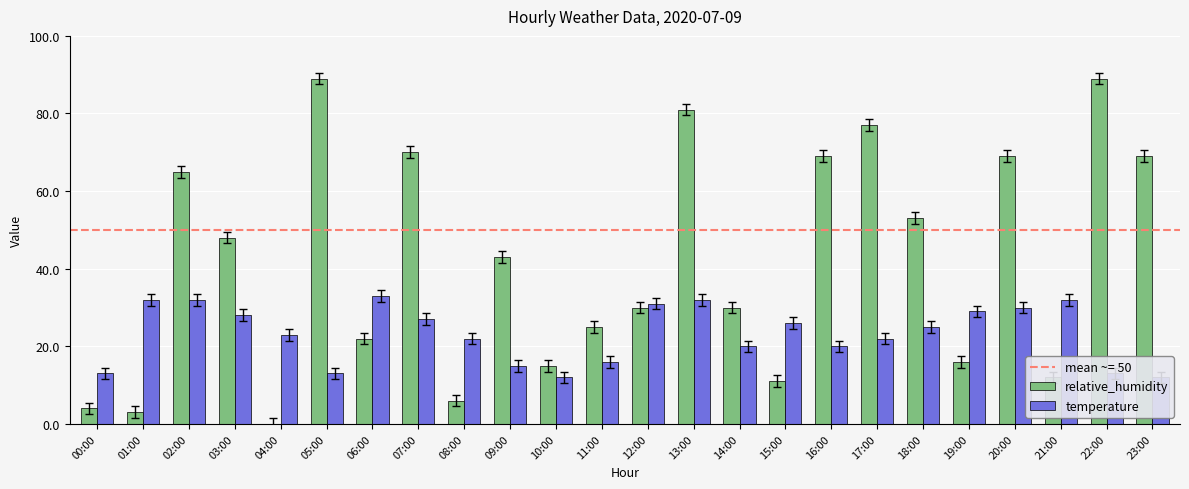

How many bars are there in each group?

2